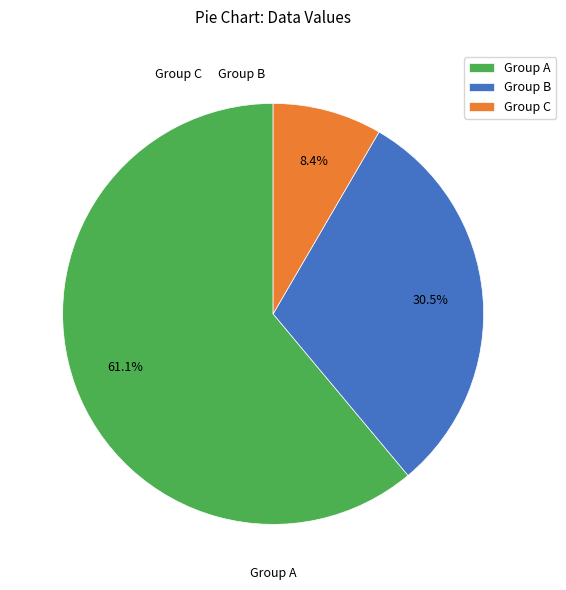

Is there a majority slice in this chart?

Yes